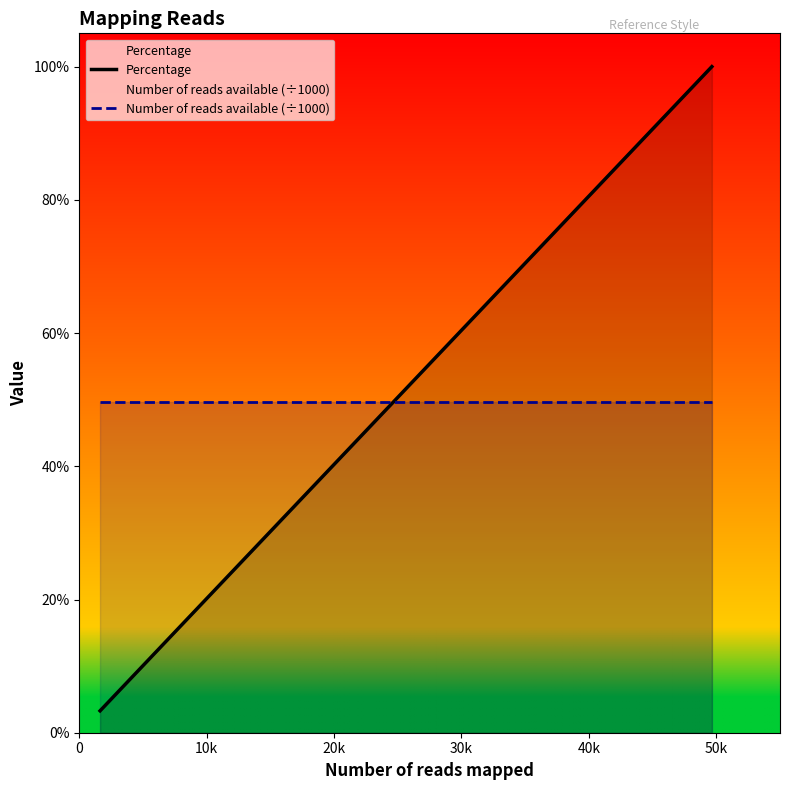

What is the average value of the Percentage series?

66.7